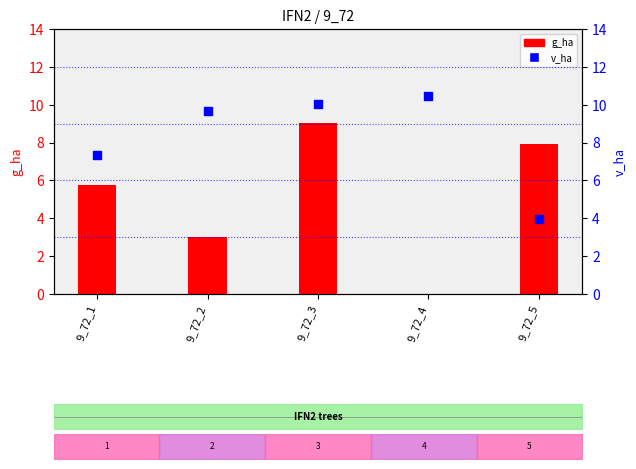

What is the change in value from 9_72_1 to 9_72_4?

+3.2